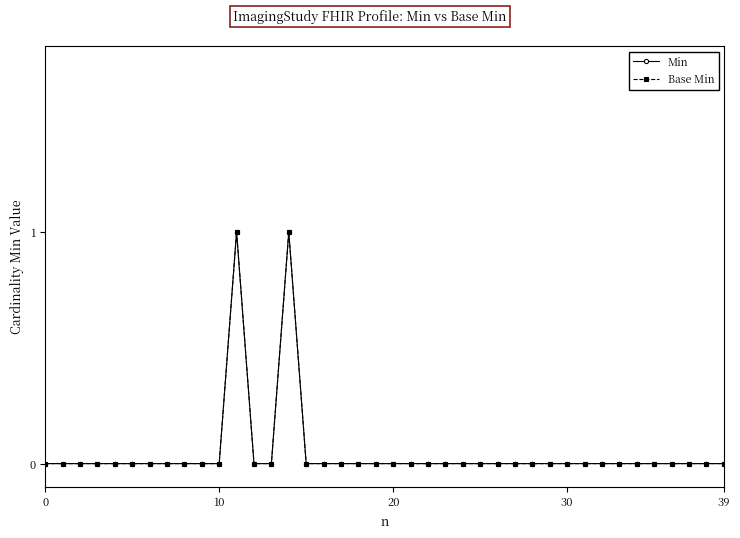

Which series has the largest total across all categories?

Min